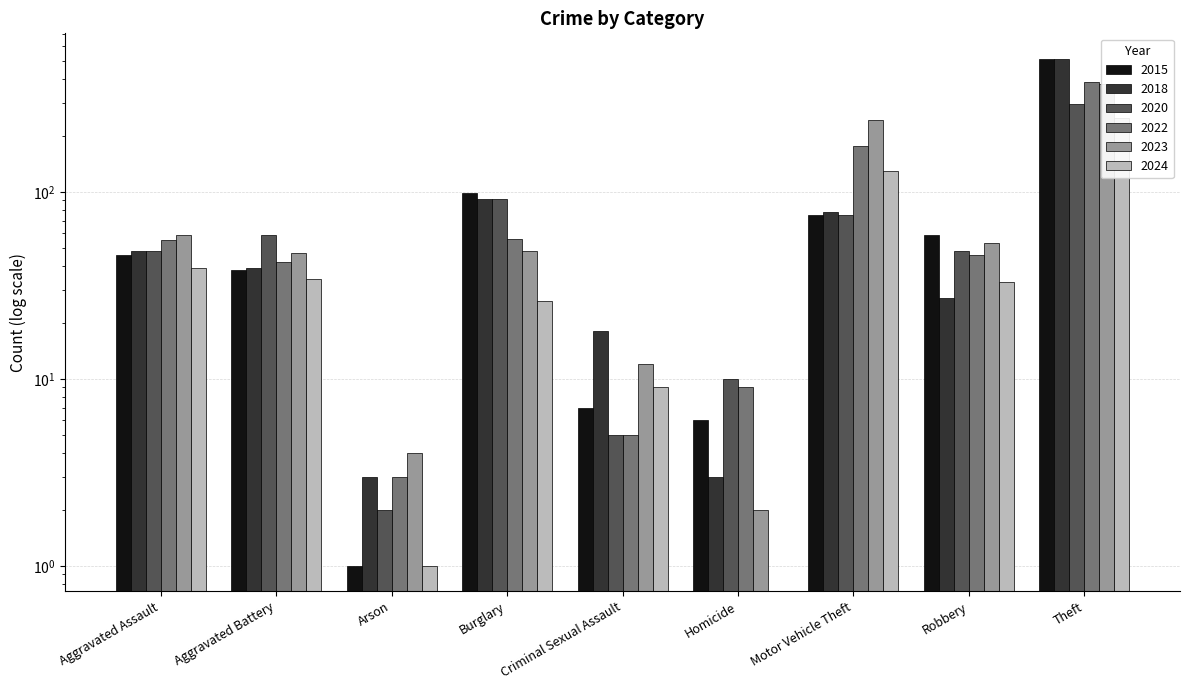

How many bars are there in total?

54